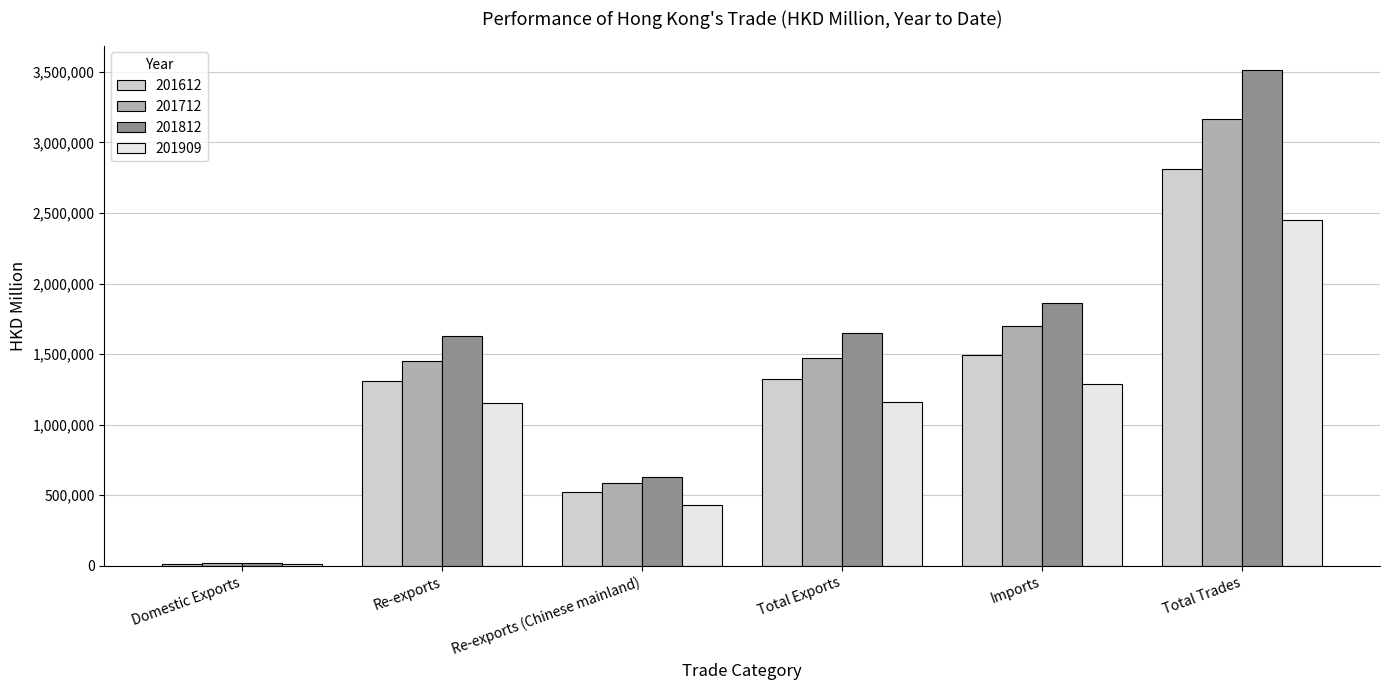

Is it true that 201812 equals 3510839.5 at Total Trades?

True